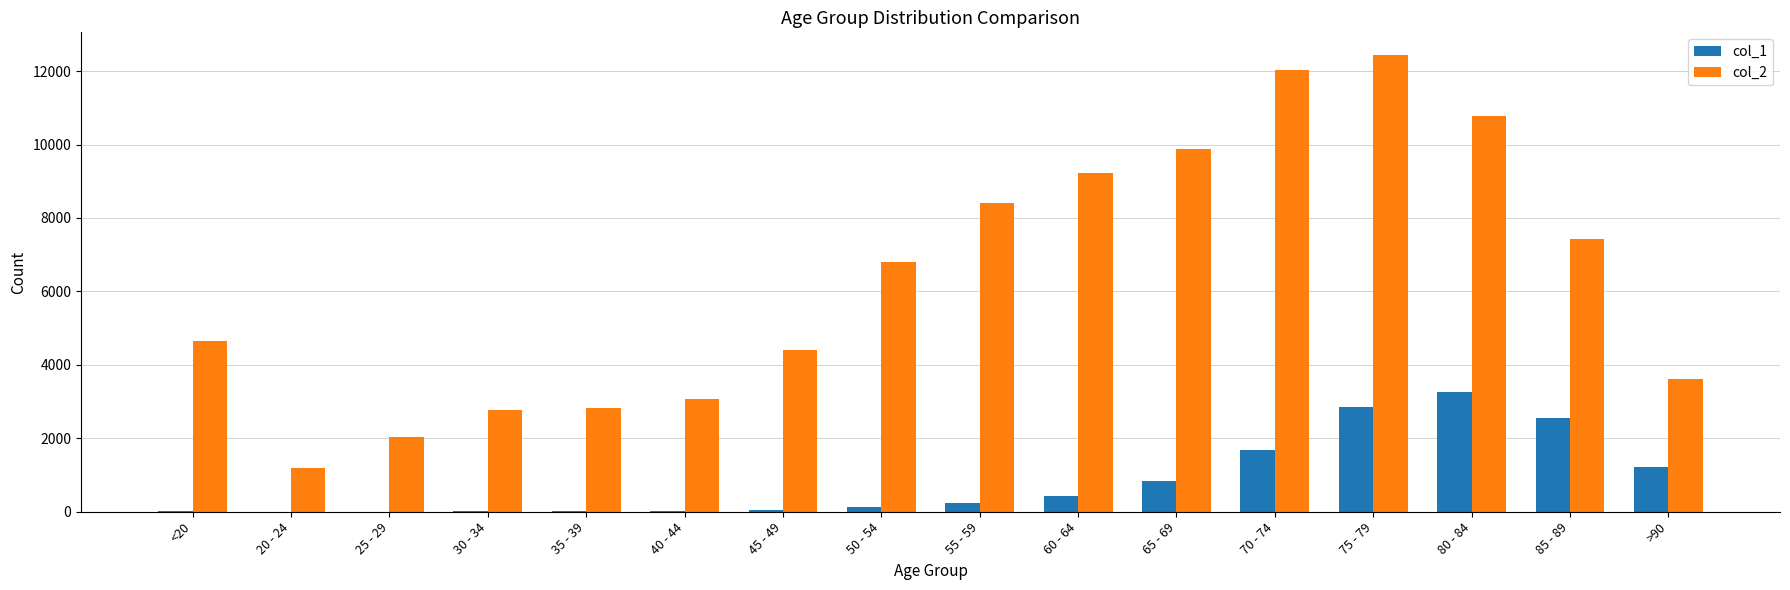

What is the sum of all col_1 values?

13343